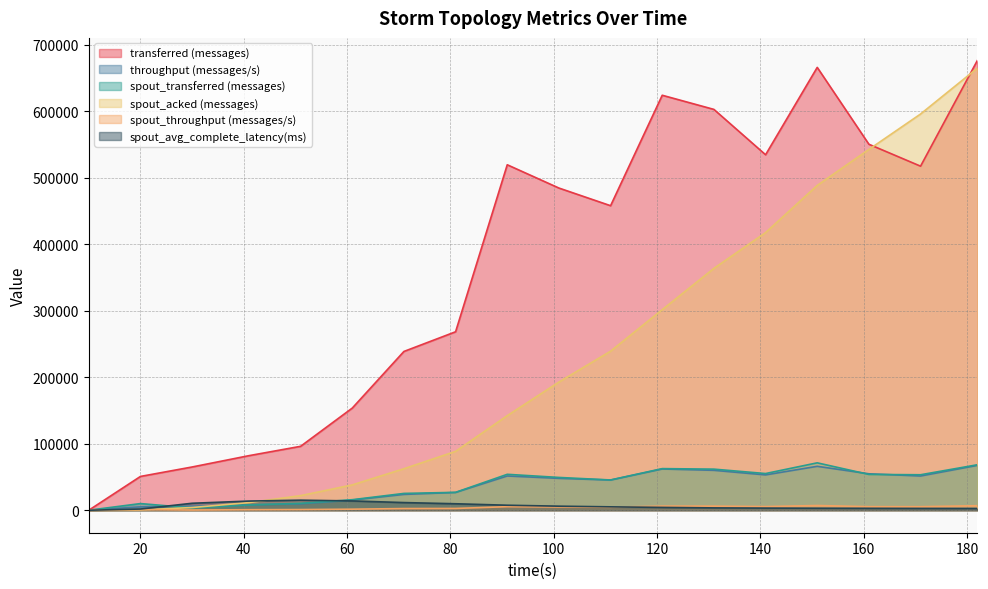

Where does the spout_avg_complete_latency(ms) series first go above 5094?

30